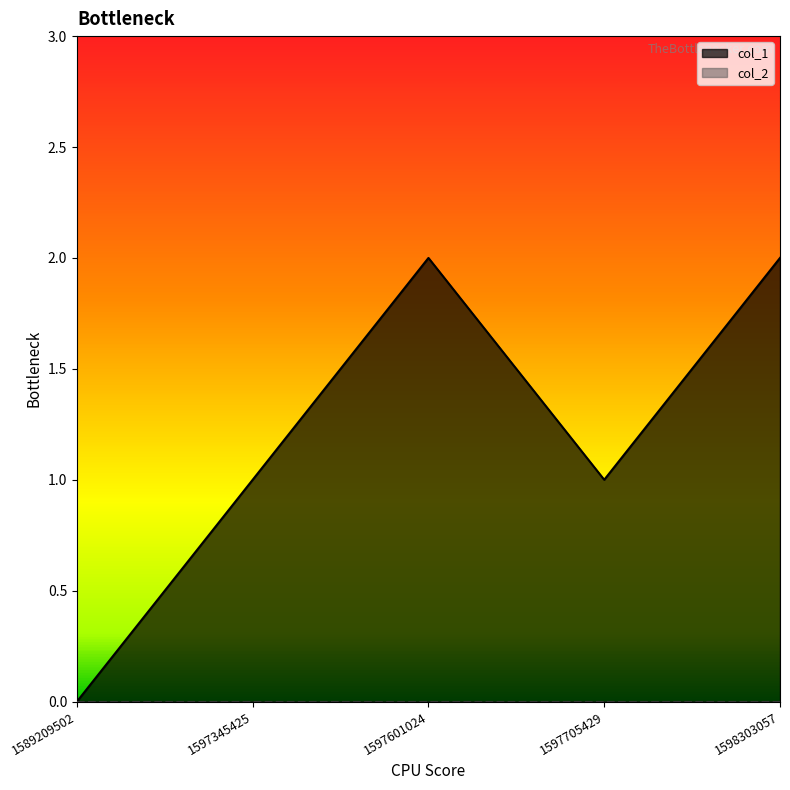

The chart shows a value of 2 at 1597601024. True or false?

True